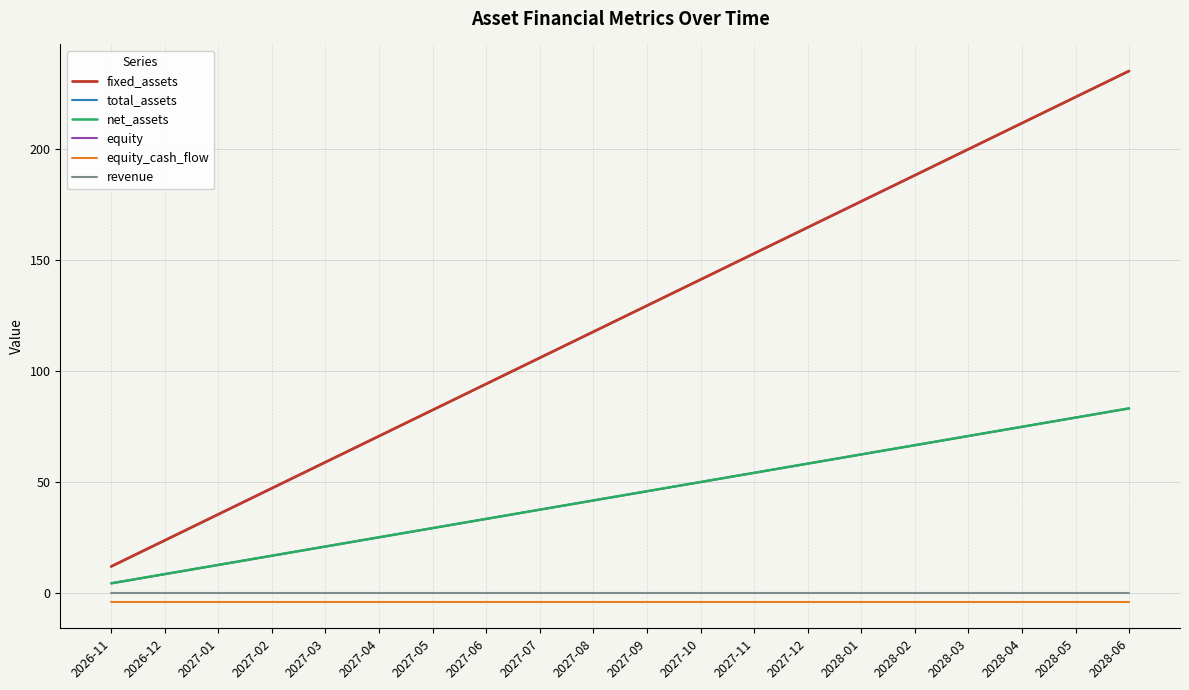

What is the label of the 20th point from the left?

2028-06